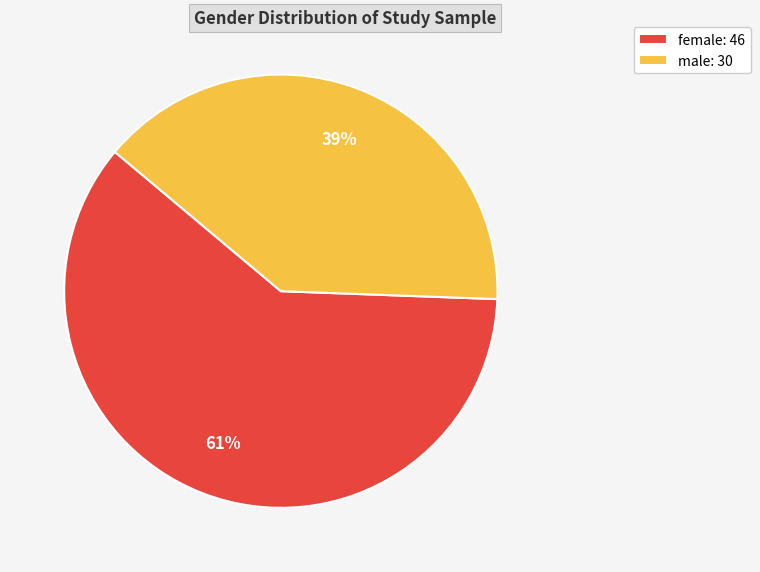

Between female: 46 and male: 30, which is larger?

female: 46